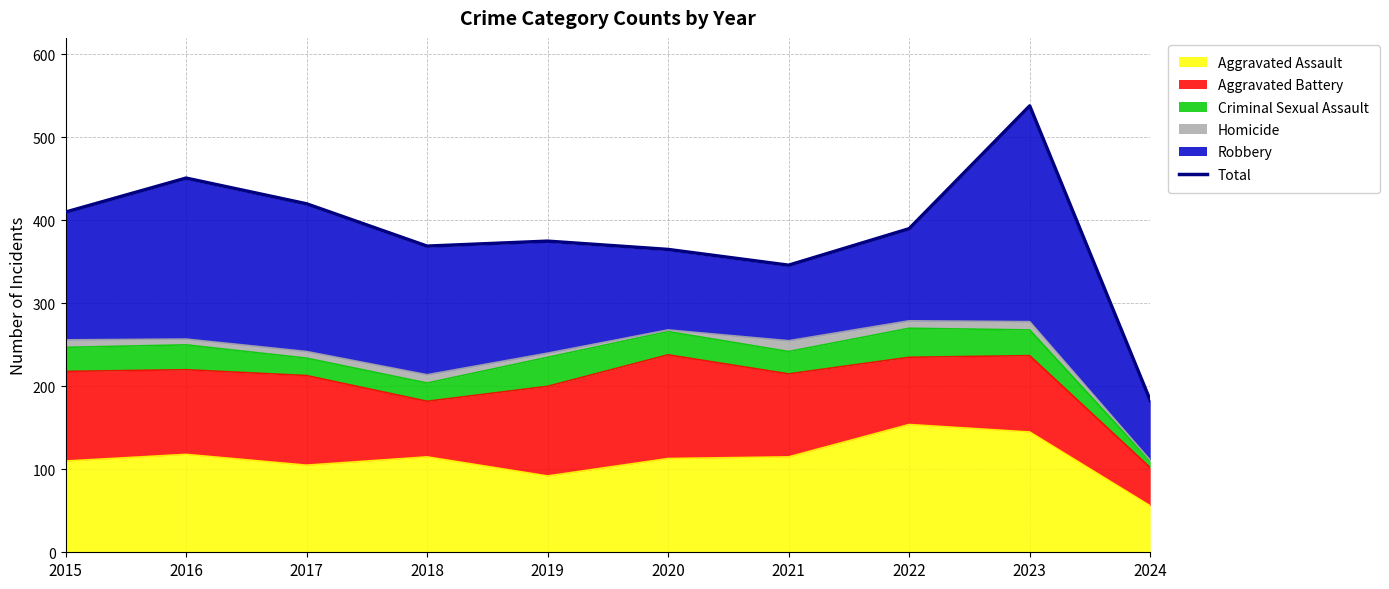

Reading left to right, transcribe all the data shown in this chart.

410	451	420	369	375	365	346	390	538	183